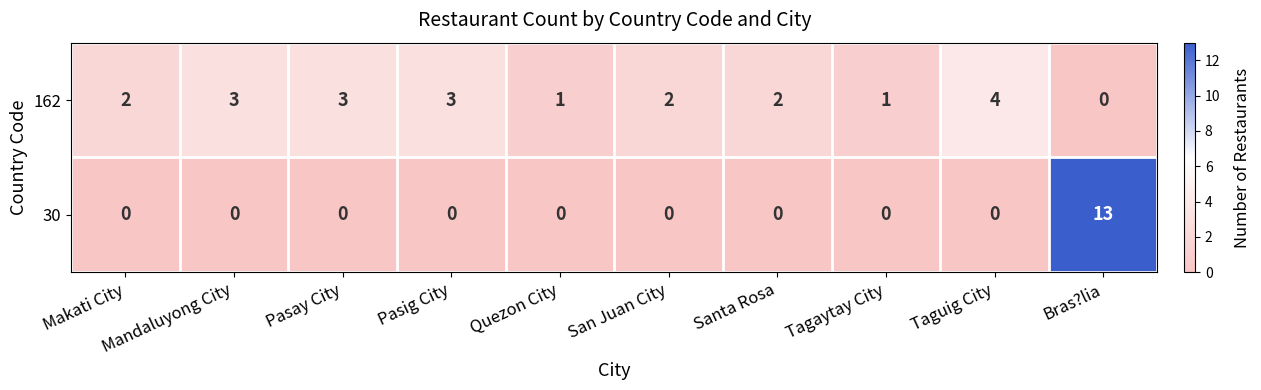

What is the spread (max minus min) of values at Bras?lia?

13